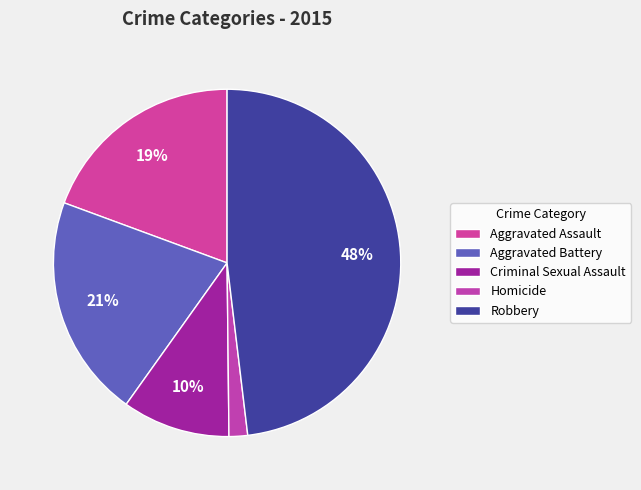

To the nearest percent, what percentage of the pie is Aggravated Assault?

19%